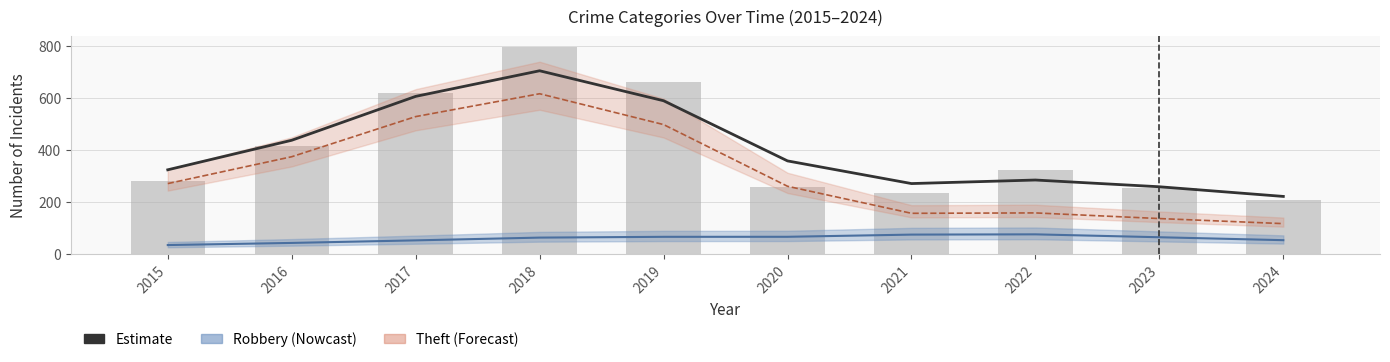

Which category has the lowest value in the Estimate (Total) series?

2024